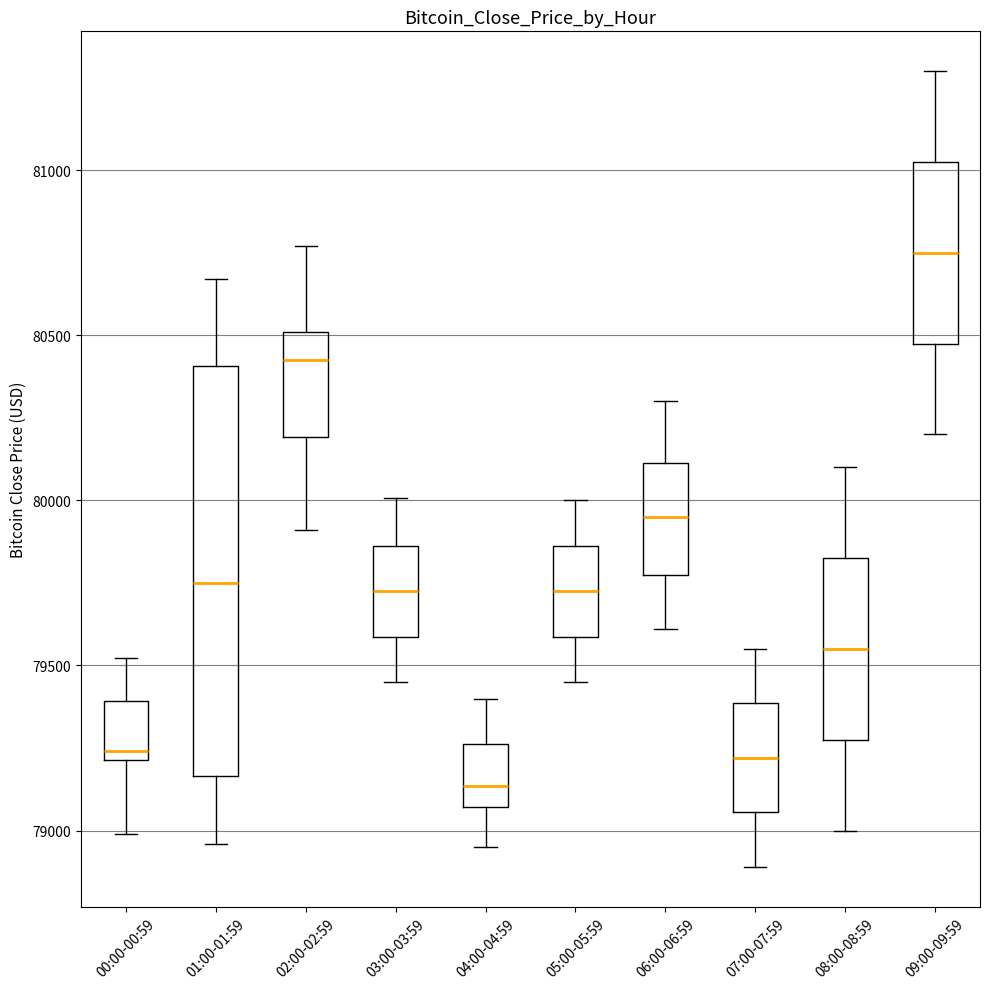

Reading left to right, read every box against the y-axis: the position of its median line, the range the box covers, and the ends of its whiskers. The values are not printed on the chart, so give them approximately, as read against the axis.

00:00-00:59: median 79250, box 79200 to 79400, whiskers 79000 to 79500
01:00-01:59: median 79750, box 79150 to 80400, whiskers 78950 to 80650
02:00-02:59: median 80400, box 80200 to 80500, whiskers 79900 to 80750
03:00-03:59: median 79750, box 79600 to 79850, whiskers 79450 to 80000
04:00-04:59: median 79150, box 79050 to 79250, whiskers 78950 to 79400
05:00-05:59: median 79750, box 79600 to 79850, whiskers 79450 to 80000
06:00-06:59: median 79950, box 79800 to 80100, whiskers 79600 to 80300
07:00-07:59: median 79200, box 79050 to 79400, whiskers 78900 to 79550
08:00-08:59: median 79550, box 79300 to 79850, whiskers 79000 to 80100
09:00-09:59: median 80750, box 80500 to 81050, whiskers 80200 to 81300